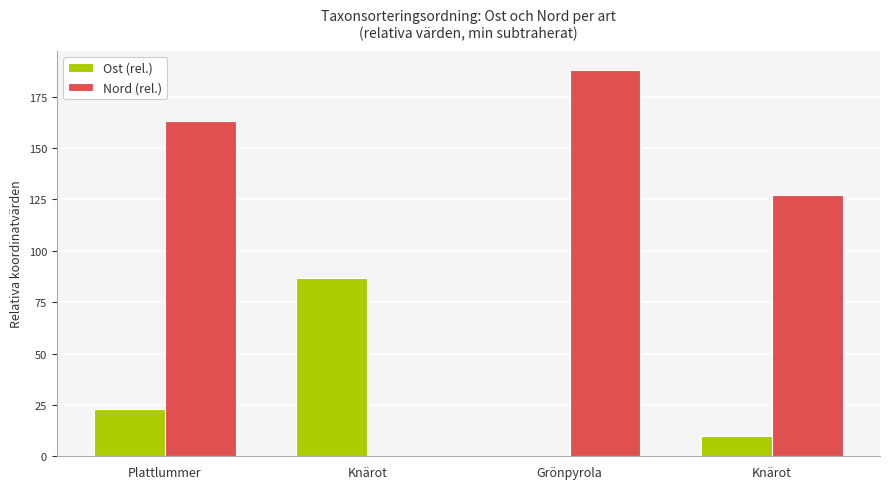

At which label is Nord (rel.) closest to 94?

Knärot